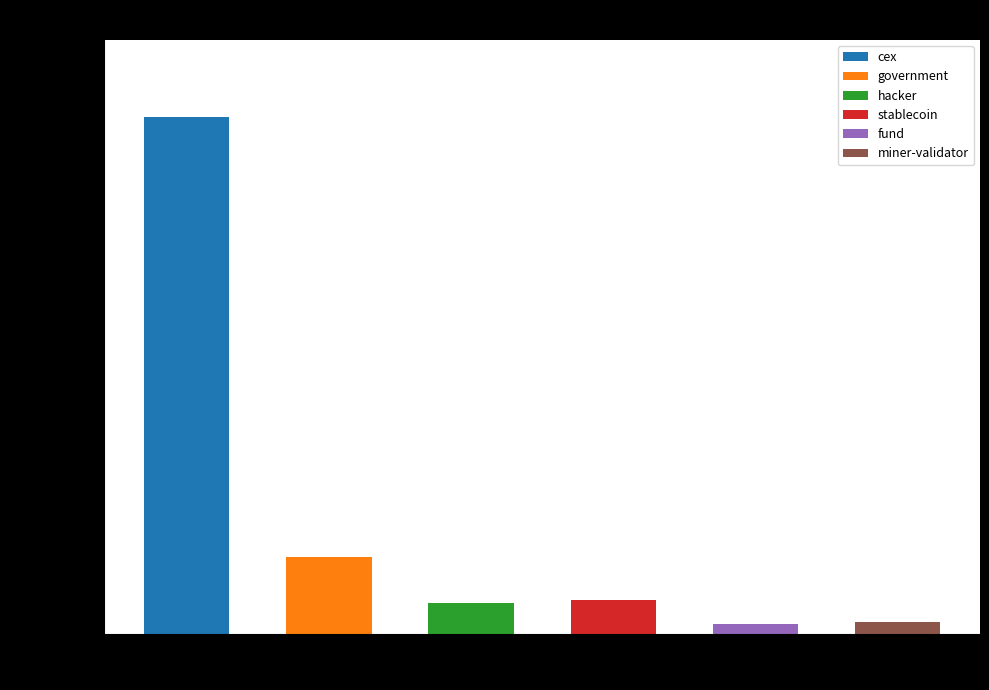

What is the sum of all values?

1760667.6